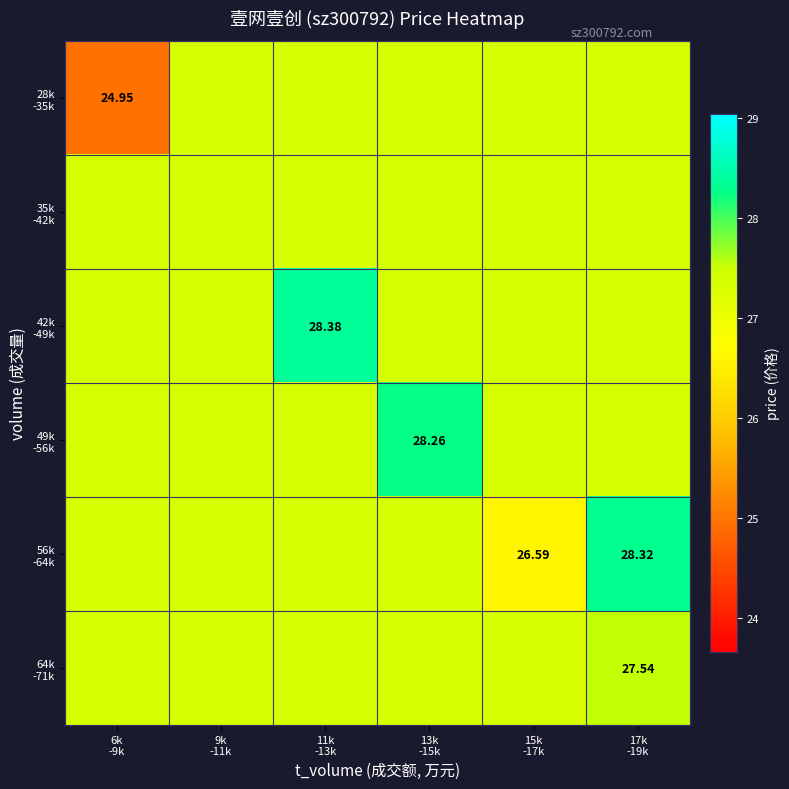

Rank the series at 13k -15k from highest to lowest value.

49k -56k, 28k -35k, 35k -42k, 42k -49k, 56k -64k, 64k -71k